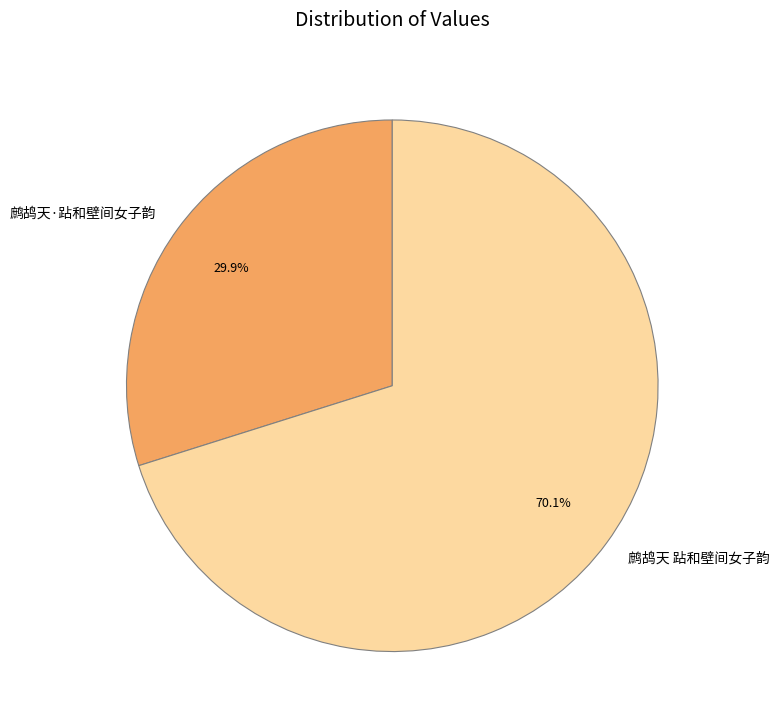

Which slice is the largest?

鹧鸪天 跕和壁间女子韵